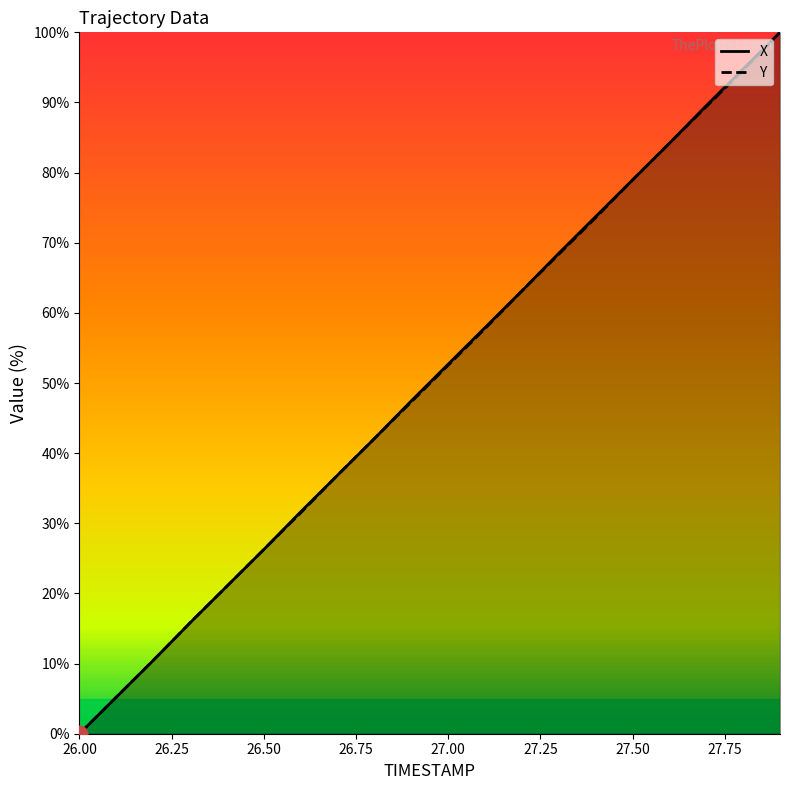

What is the maximum value shown in the chart?

100.0